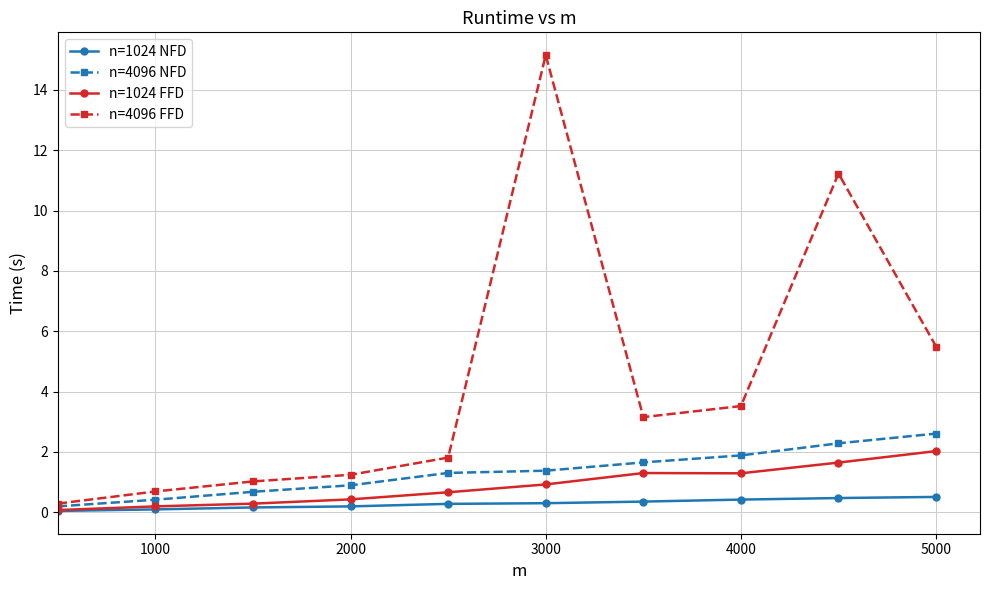

Which series has the largest total across all categories?

n=4096 FFD